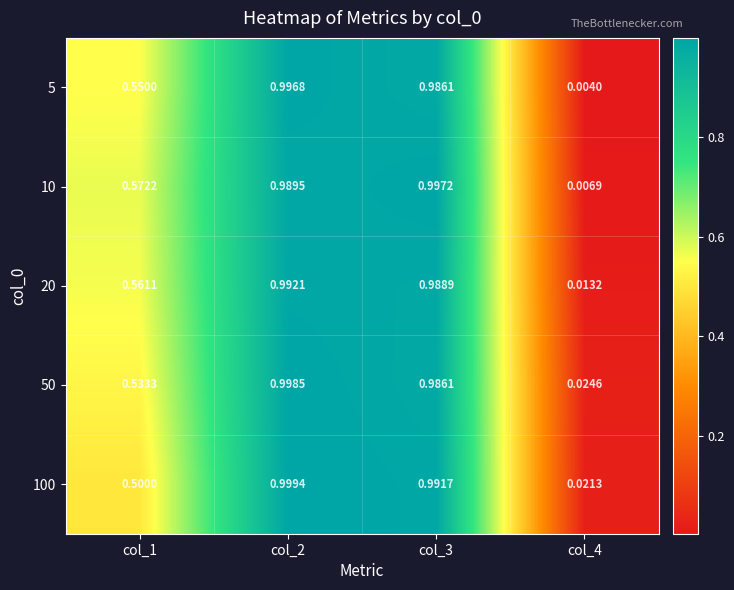

Is the value of 20 at col_3 greater than the value of 100 at col_3?

No